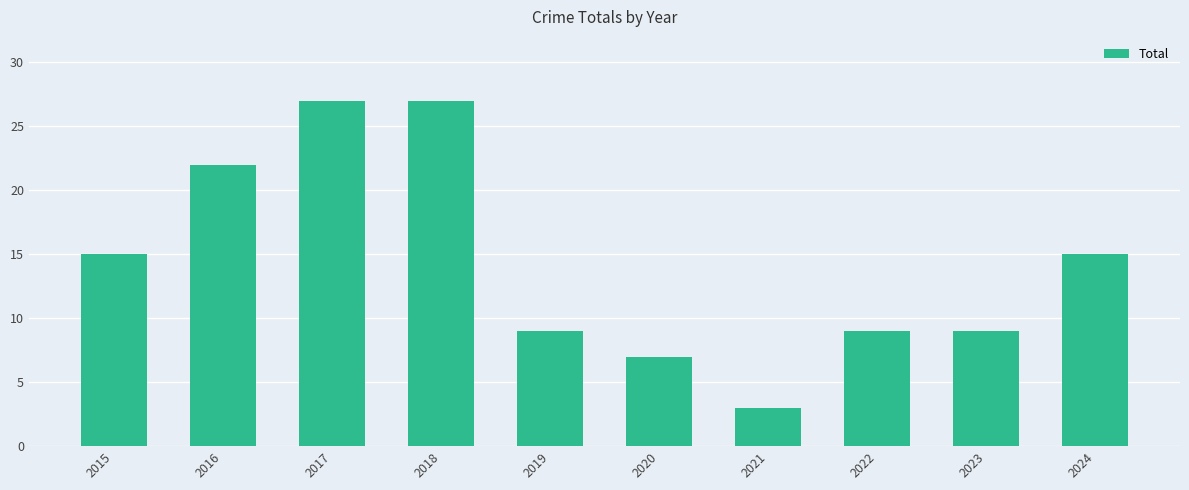

Is it true that the value at 2021 is 1?

False